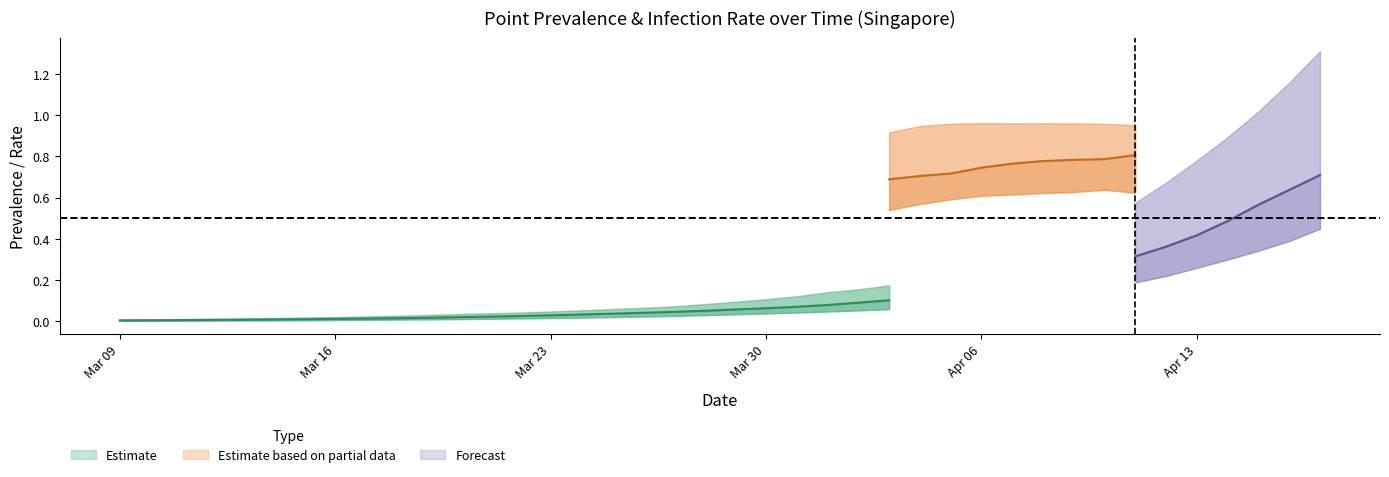

True or false: infectrate_975 and pointprevalence_025 intersect in this chart.

False